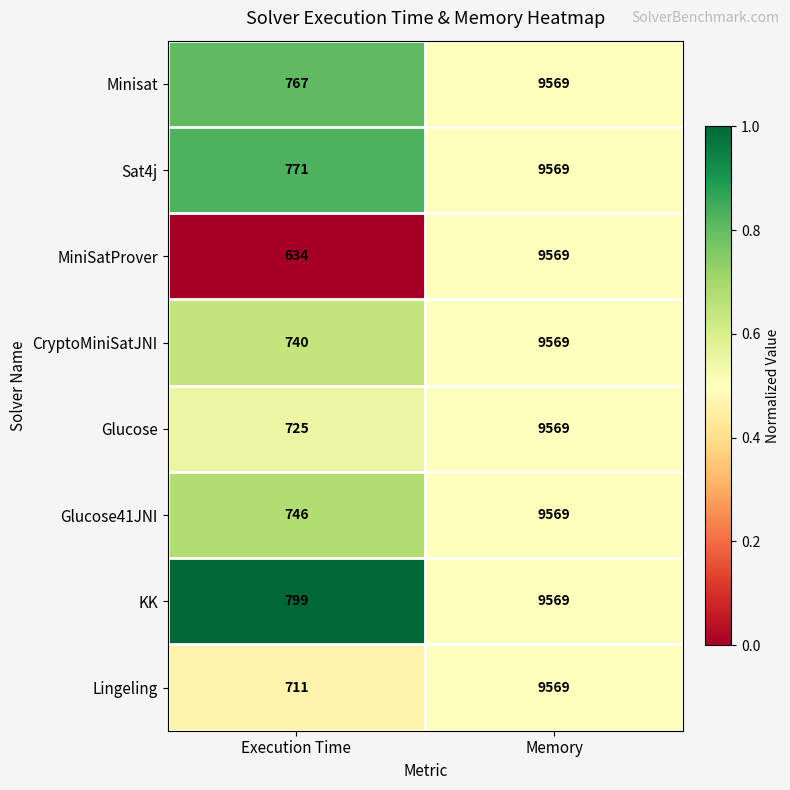

What is the difference between the Minisat values at Execution Time and Memory?

8802